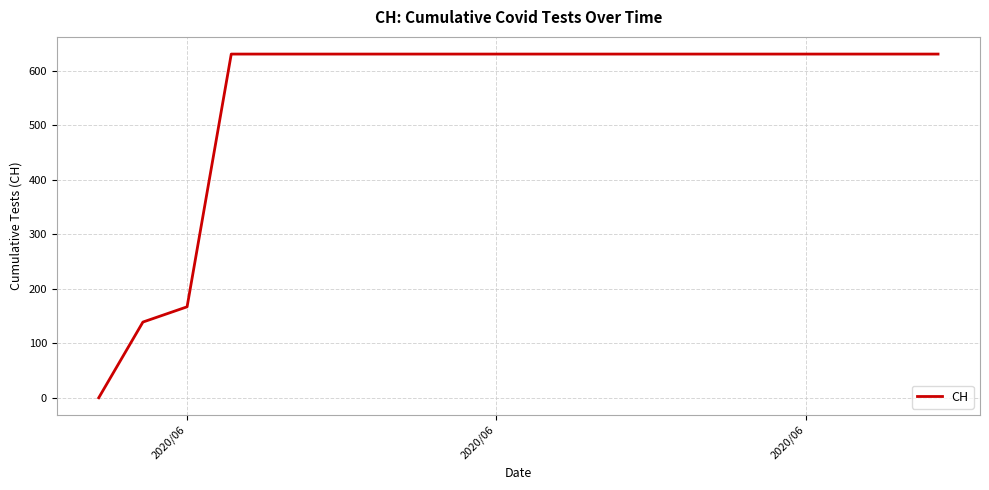

What is the greatest value displayed?

631